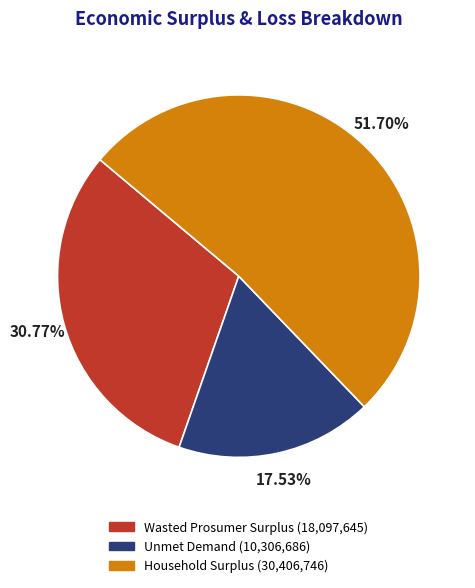

Combined, what portion of the pie is Unmet Demand and Household Surplus?

69.2%